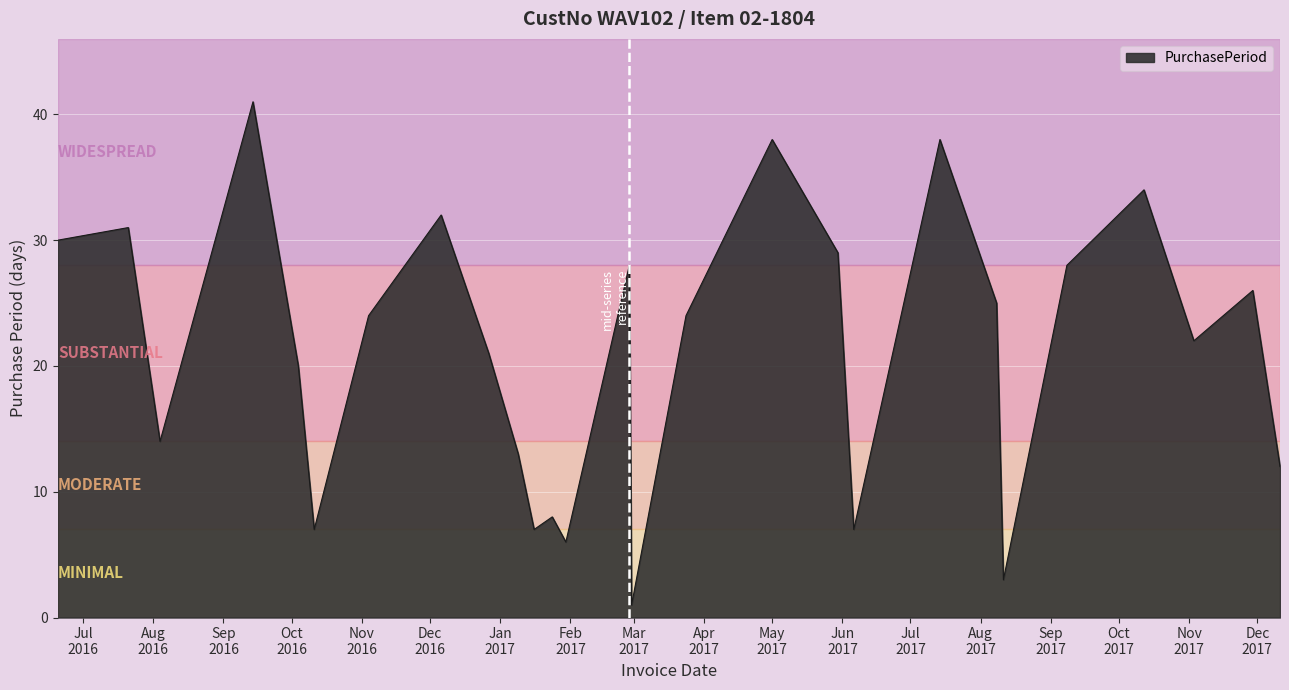

Reading left to right, list all the values displayed in this chart.

30	31	14	41	20	7	24	32	21	13	7	8	6	28	1	24	38	29	7	38	25	3	28	34	22	26	12